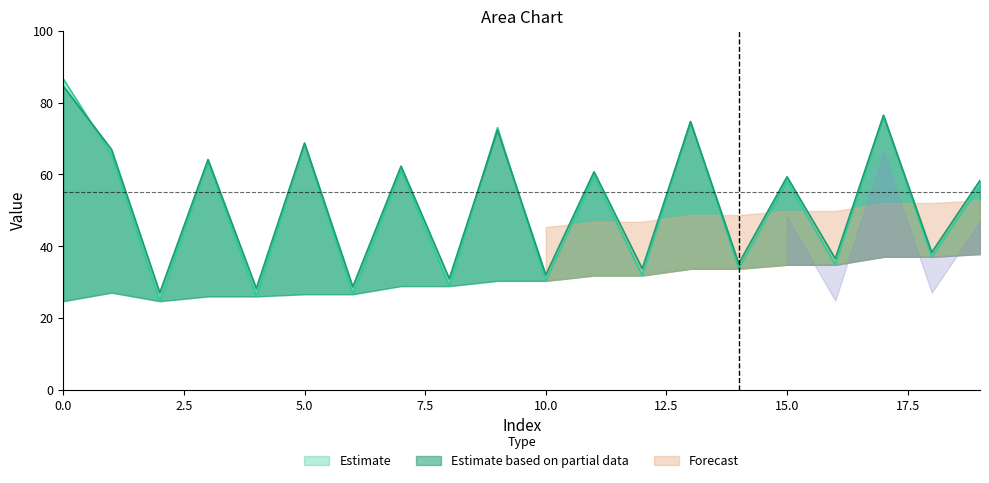

What is the minimum value shown in the chart?

24.6